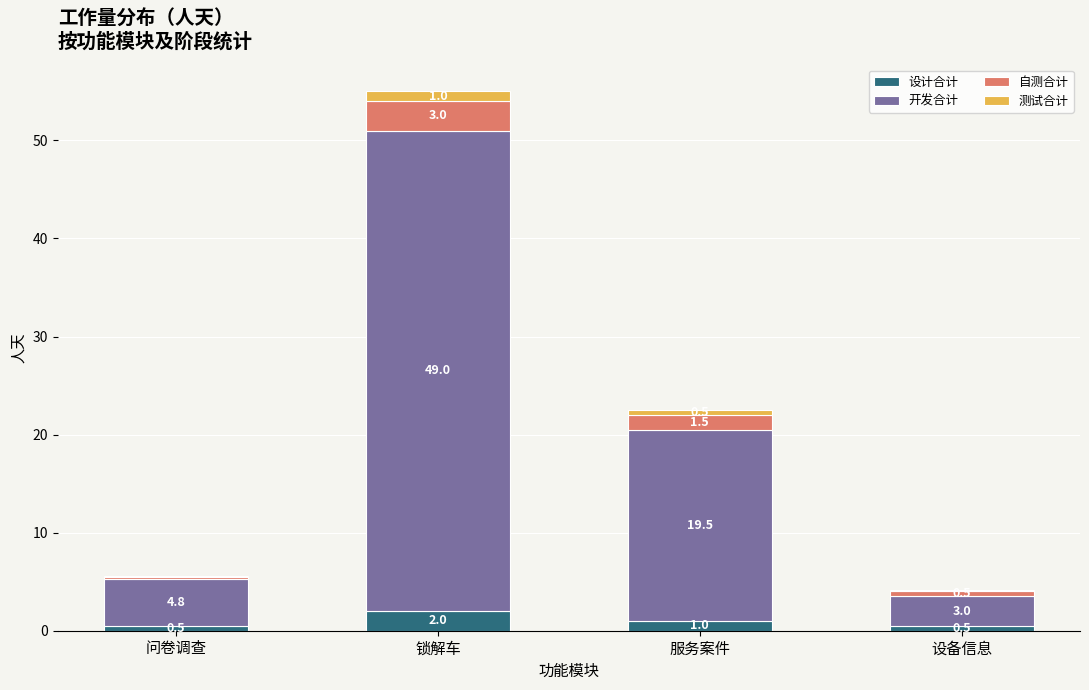

The value of 设计合计 at 设备信息 is 0.5. True or false?

True